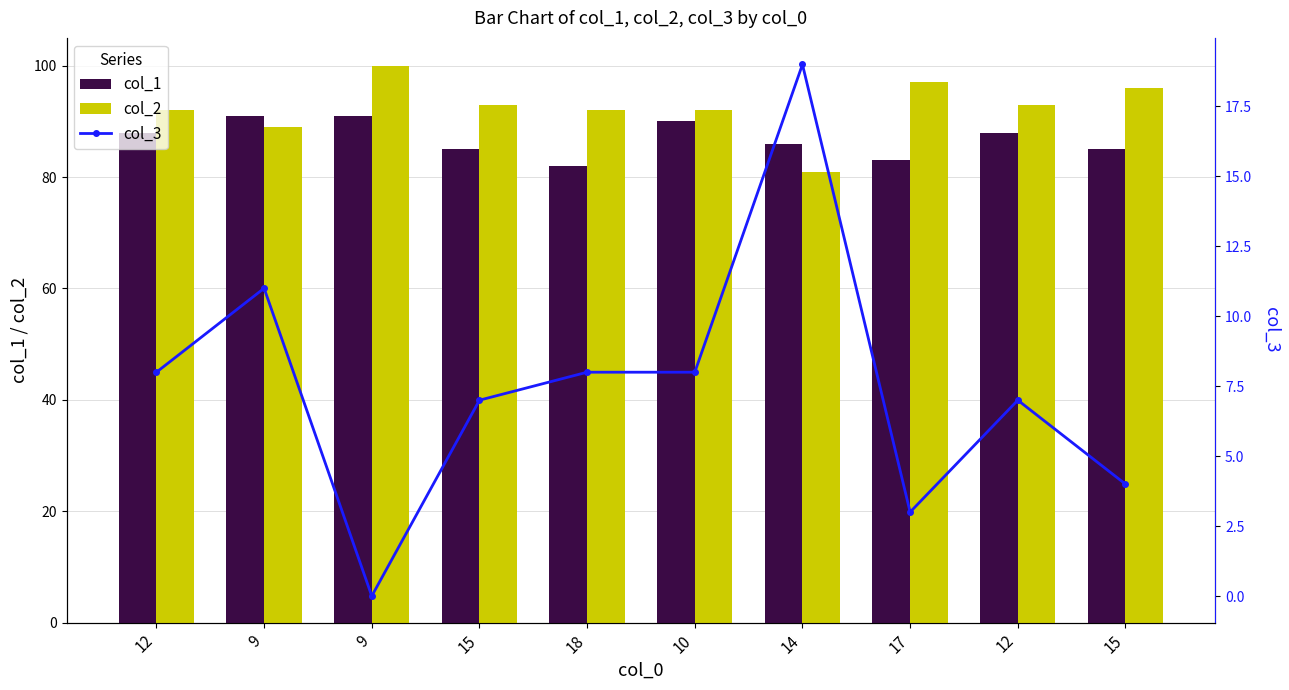

Is the value of col_1 at 14 greater than the value of col_2 at 15?

No